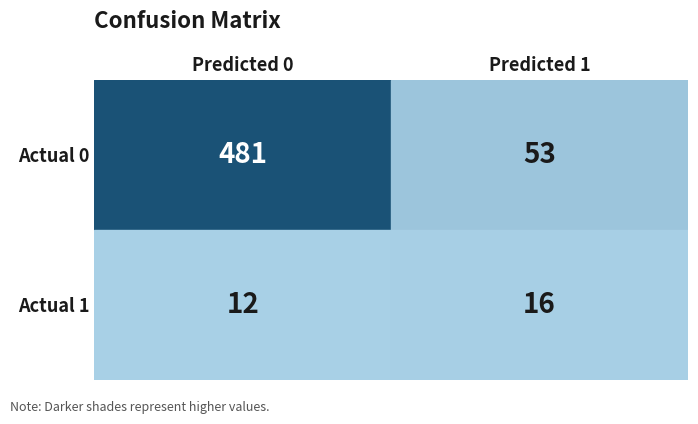

What is the total value across all series at 0?

493